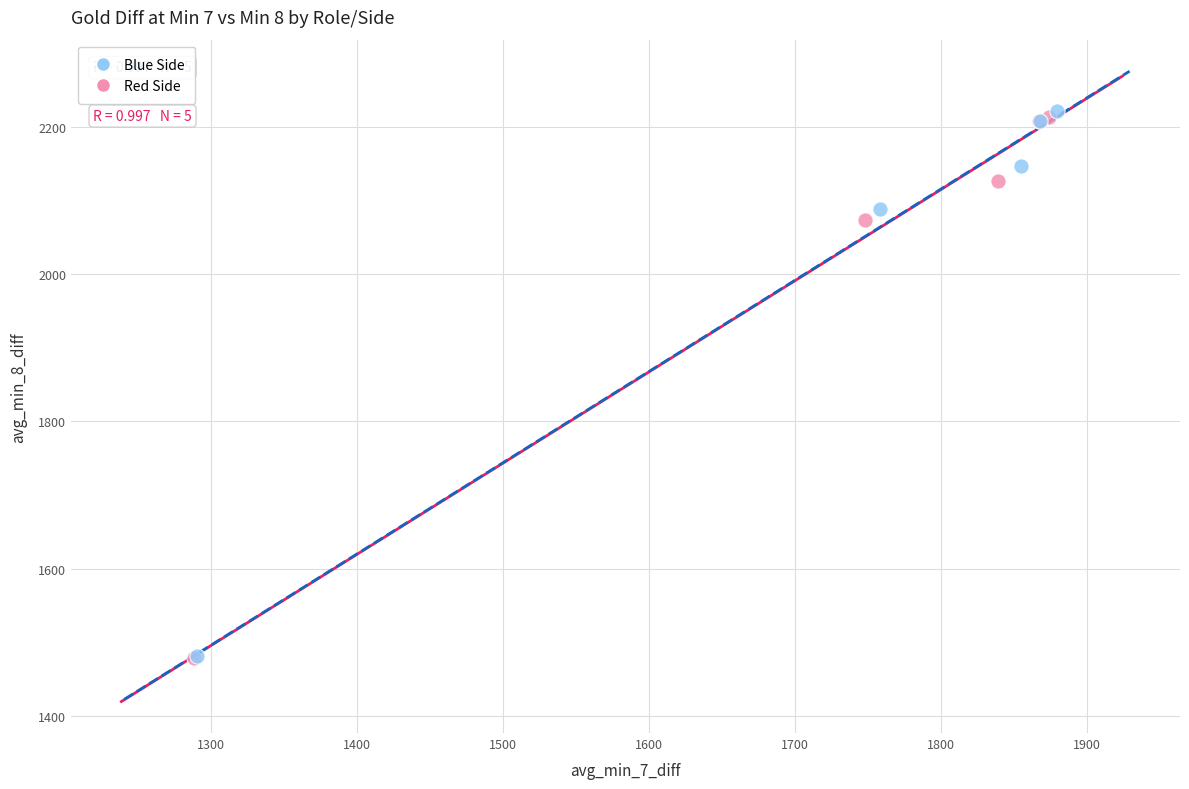

Which series reaches the maximum Y coordinate?

Blue Side